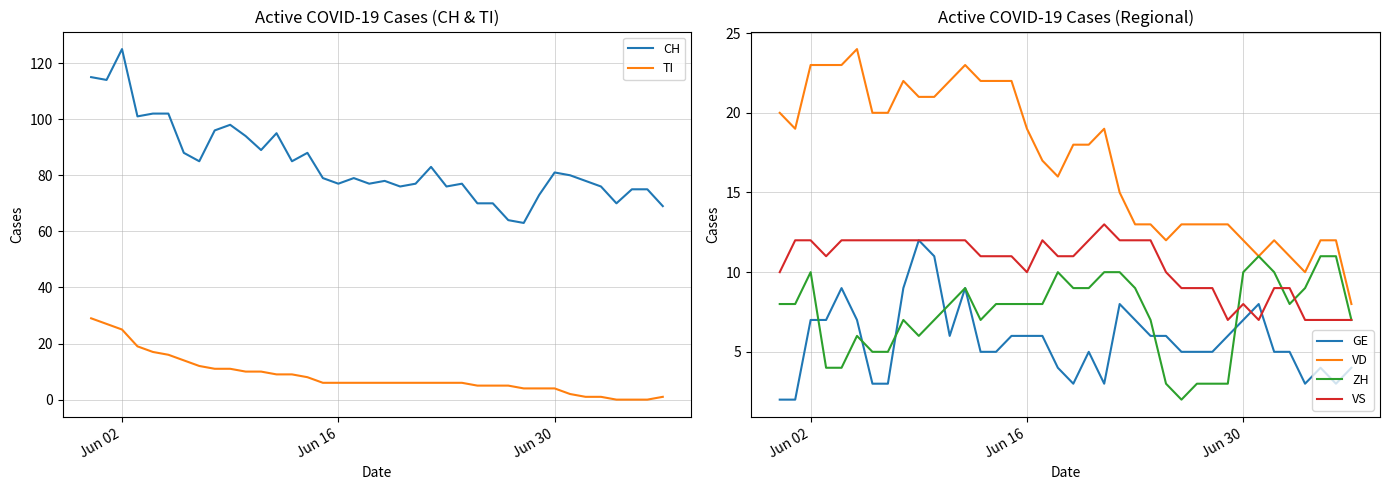

True or false: CH and VS cross at least once.

False